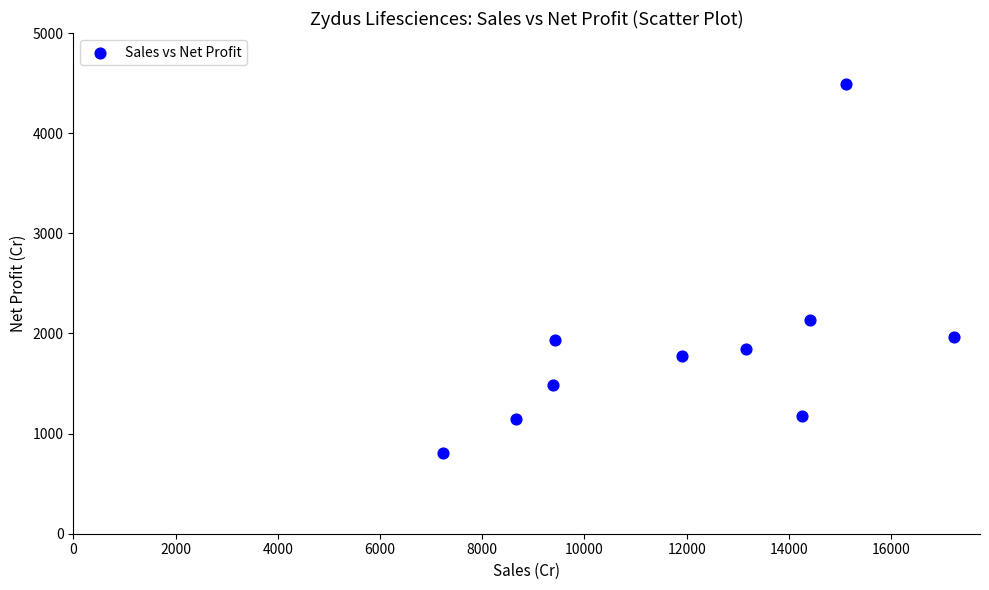

What Y value in the scatter plot is closest to 2645?

2133.6